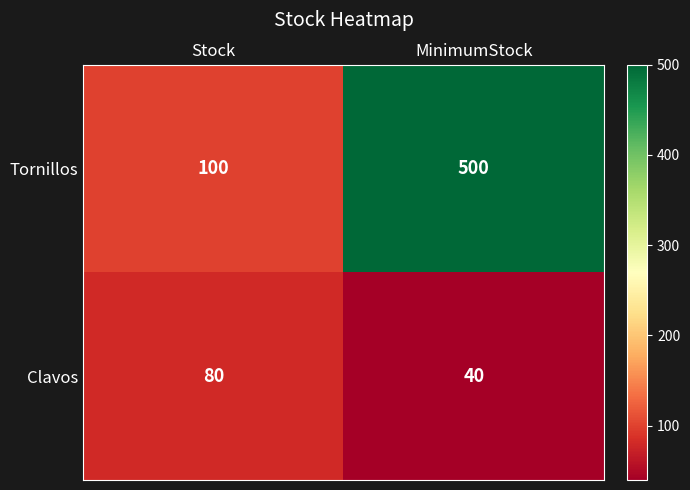

Rank the categories by Tornillos value from highest to lowest.

MinimumStock, Stock